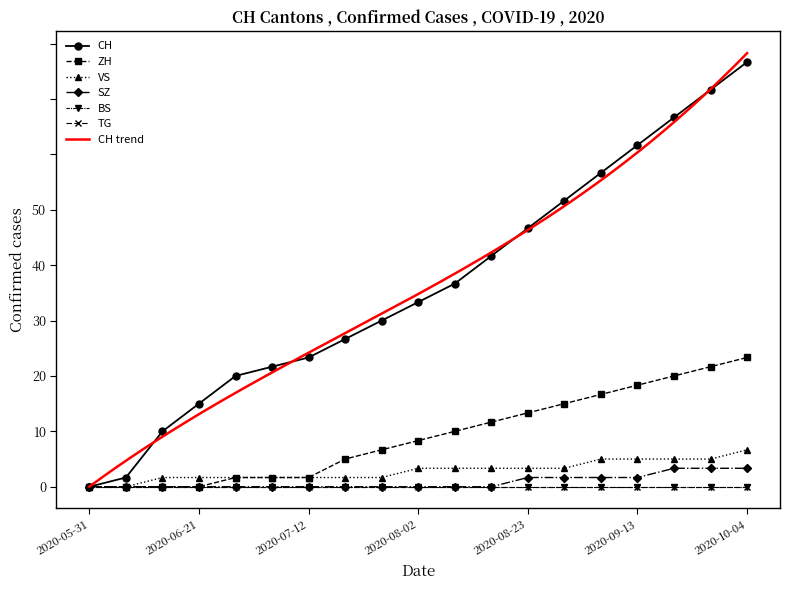

True or false: CH has more than 0 interior local peaks.

False